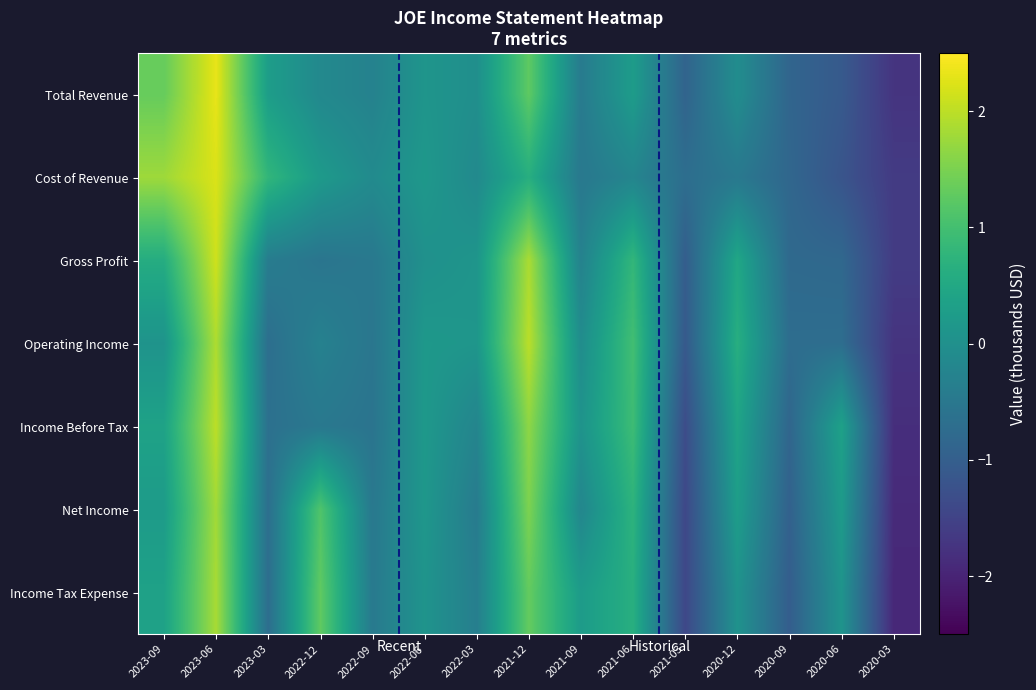

What is the total value across all series at 2021-06?

4.1